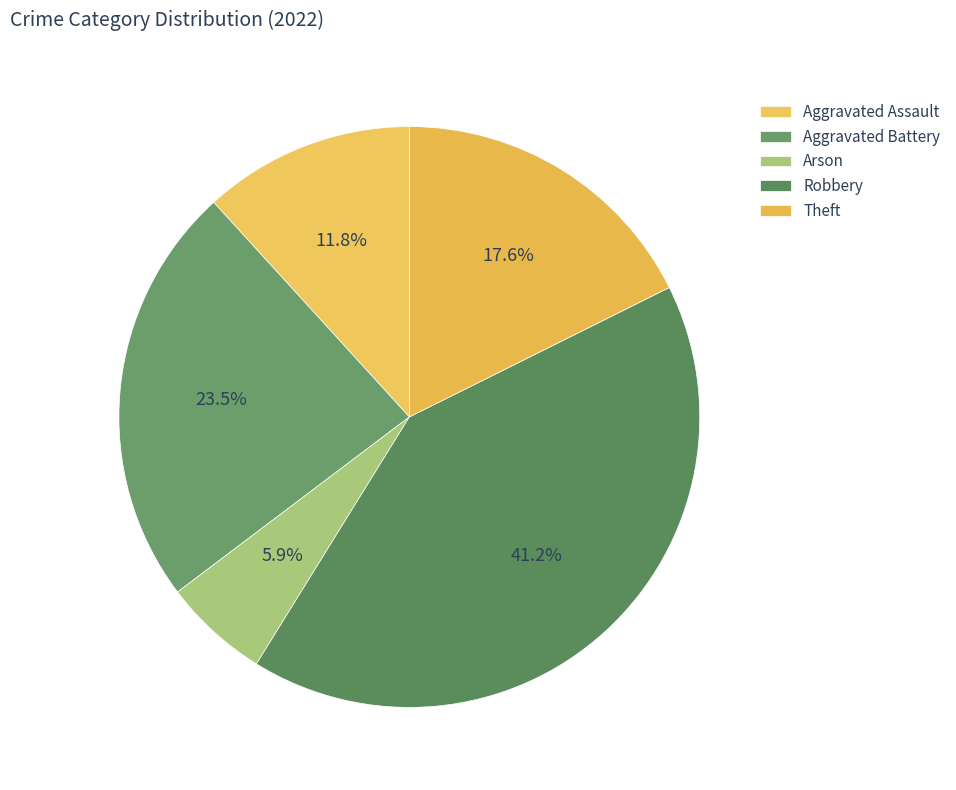

Is the sum of Aggravated Assault and Robbery greater than half?

Yes